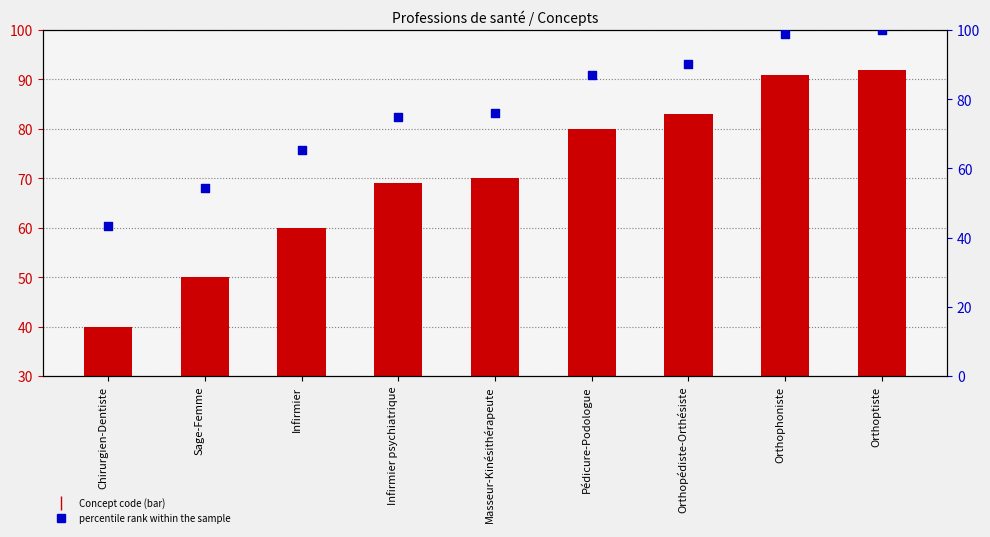

Which series has the widest spread of Y values?

percentile rank within the sample